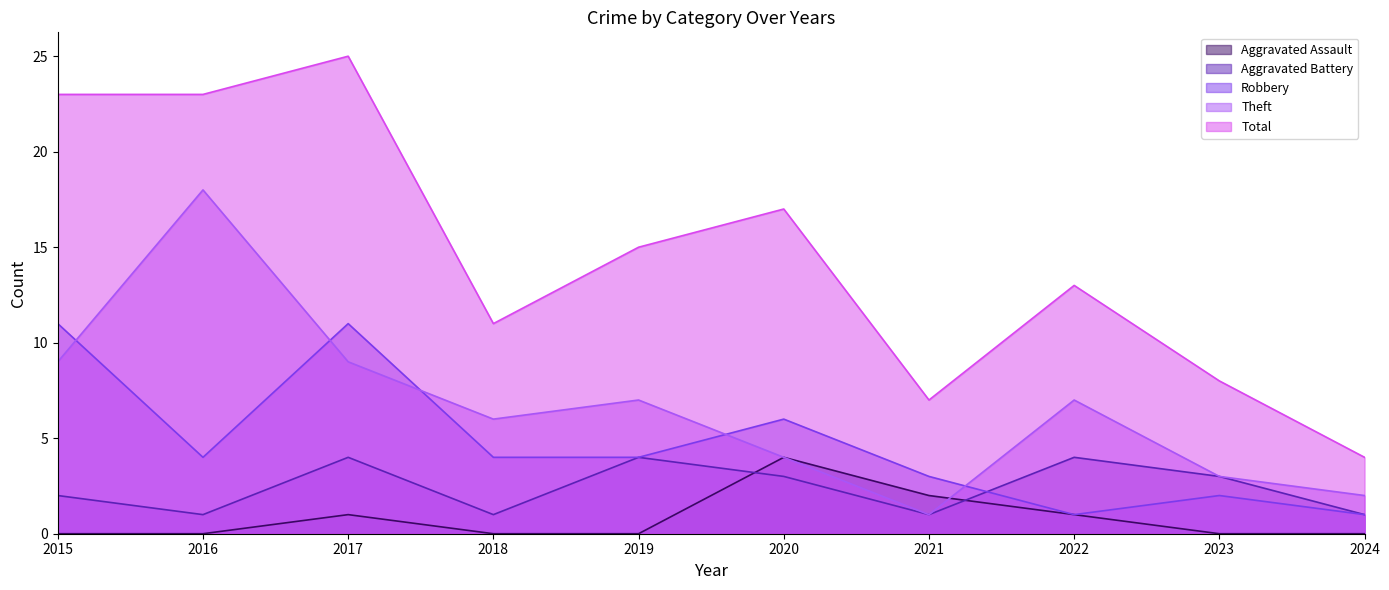

What is the difference between the highest and lowest values at 2015?

23